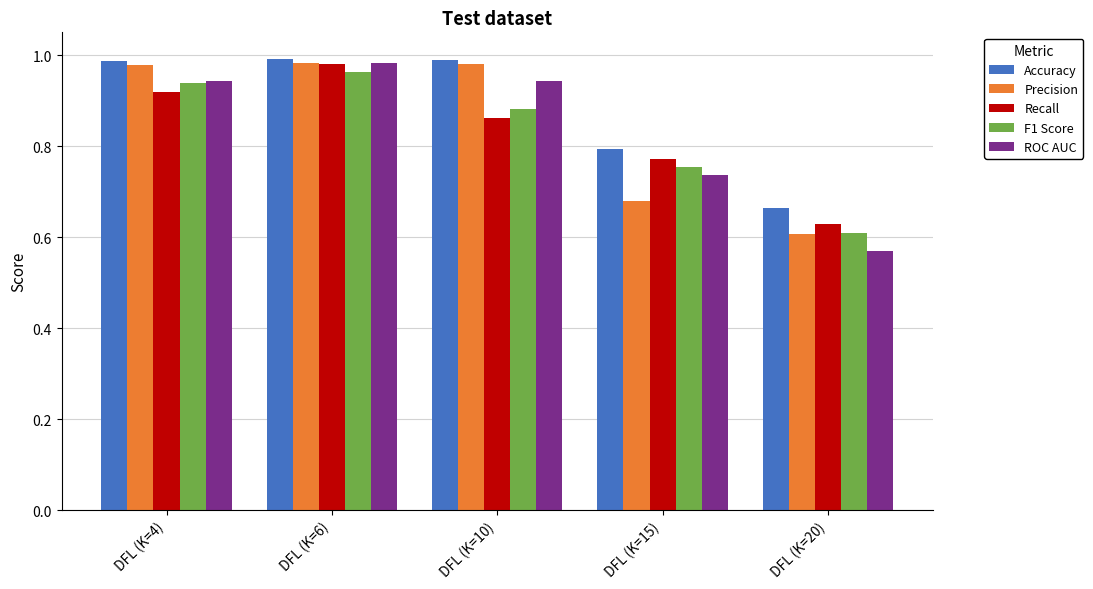

Which category has the lowest value in the Accuracy series?

DFL (K=20)